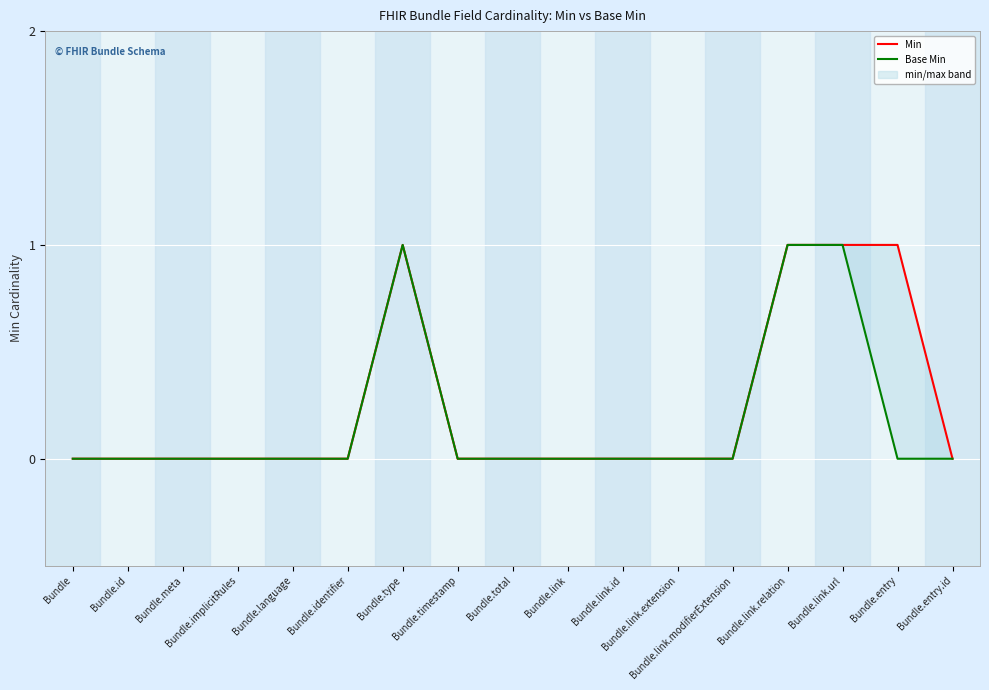

The Base Min series shows 0 at Bundle.implicitRules. True or false?

True